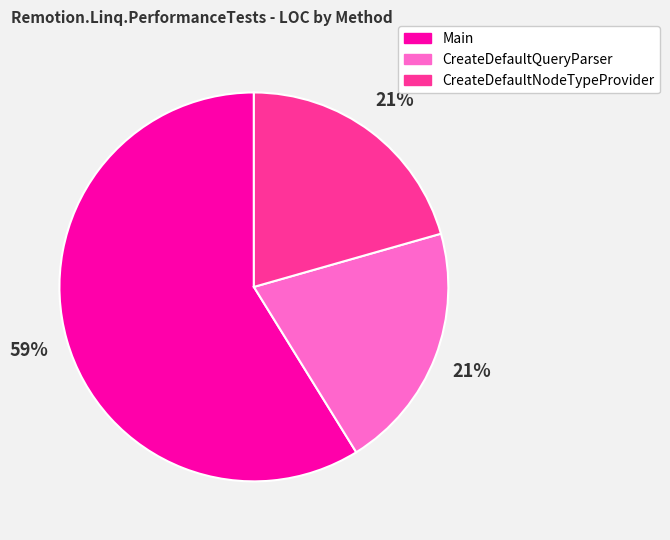

Which category accounts for the majority?

Main